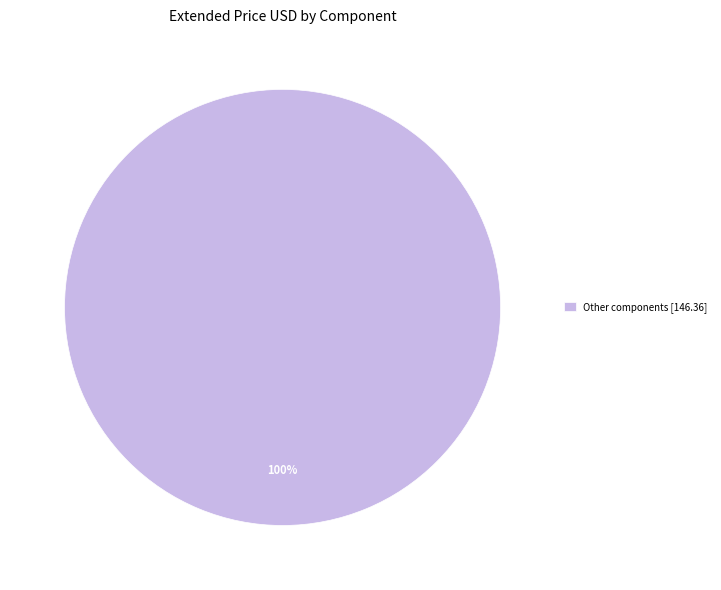

What is the majority slice?

Other components [146.36]